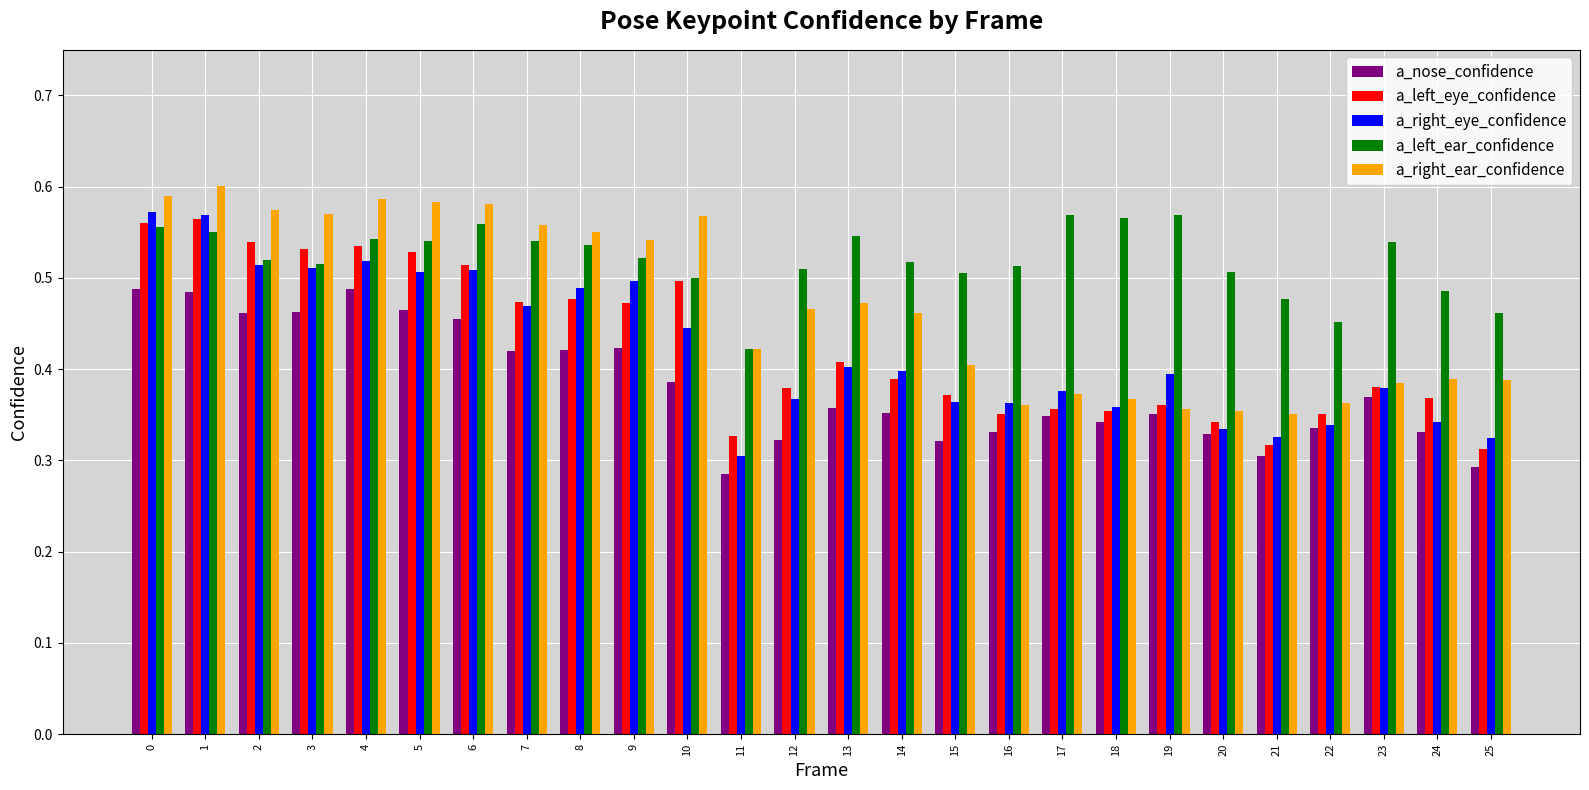

How many data points does each series have?

26